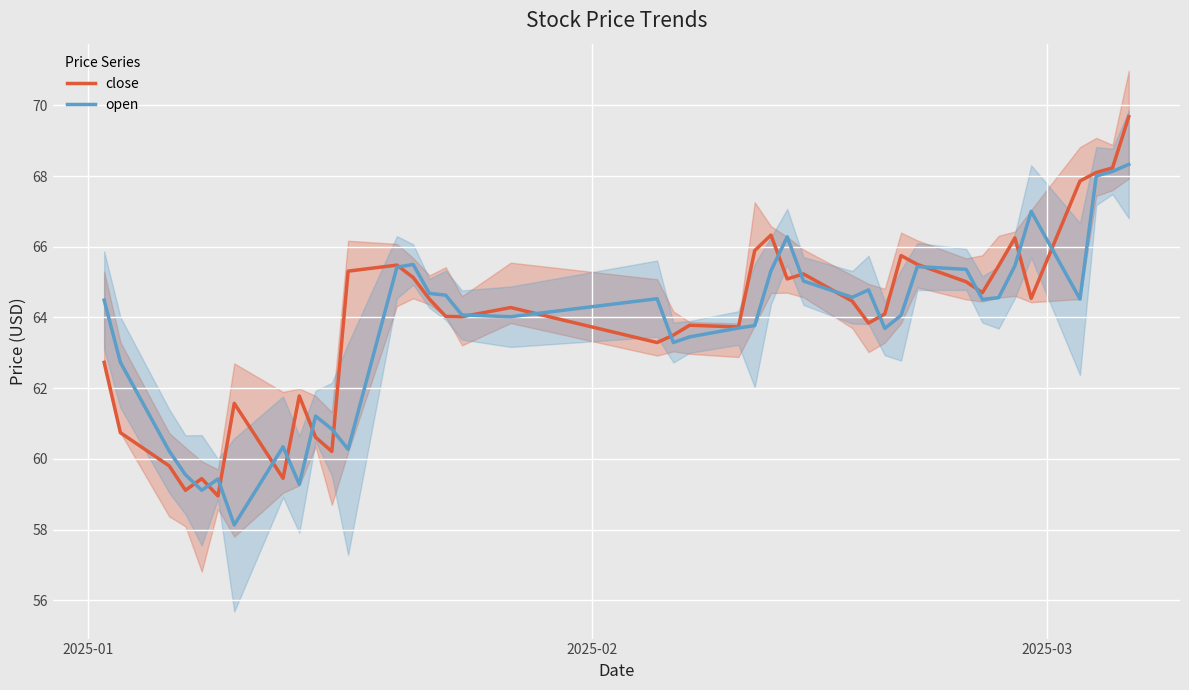

What is the difference between the second highest and minimum values in the close series?

9.3